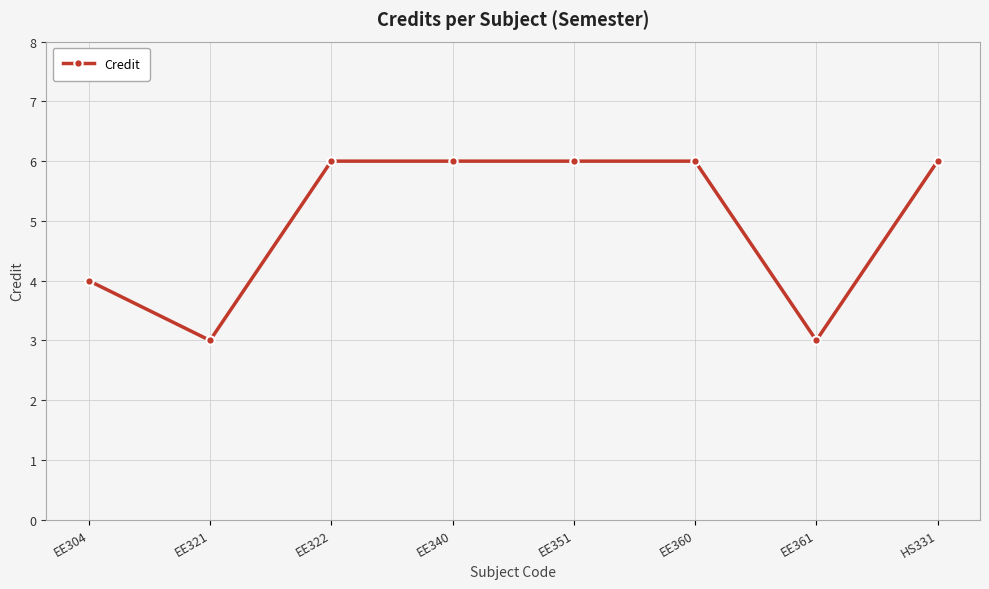

What is the sum of the values at EE360 and EE304?

10